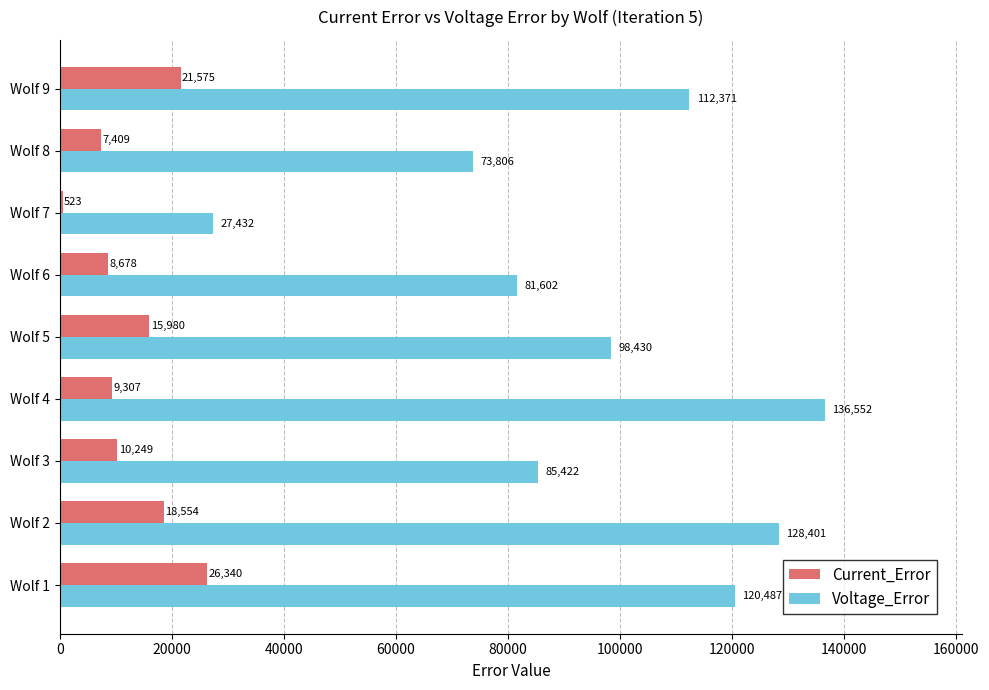

At which label is Current_Error closest to 13431?

Wolf 5